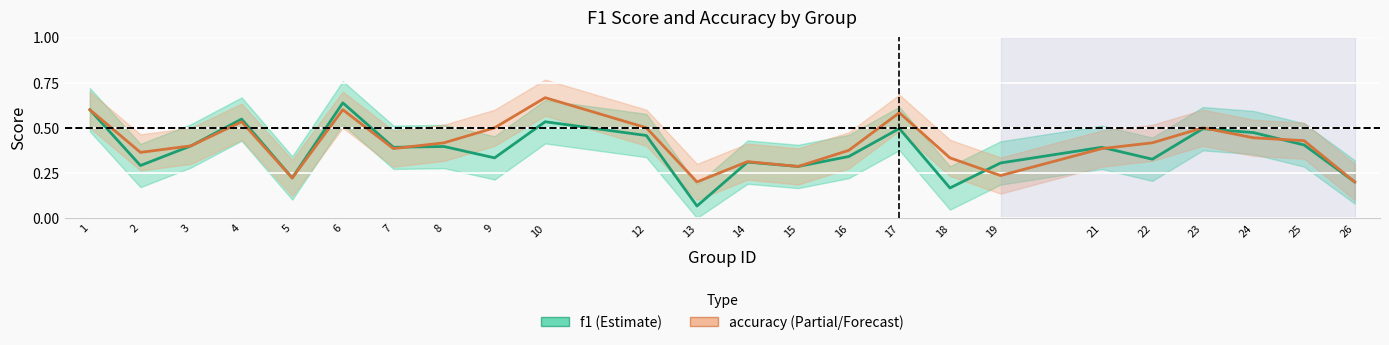

At which category is the sum across all series the highest?

6